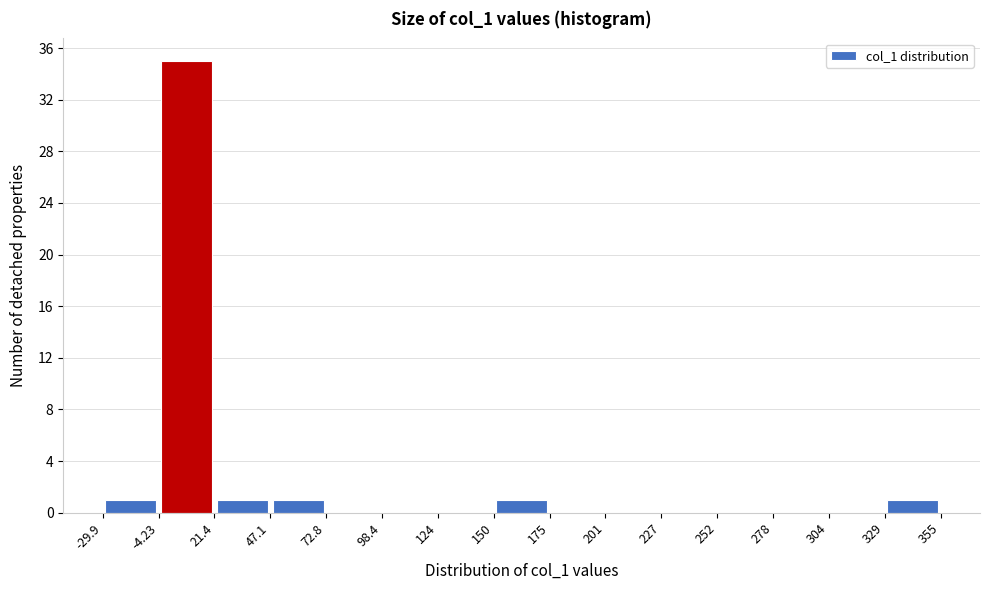

Reading left to right, transcribe this chart: for each bar, give the range it covers on the x-axis and its height. The values are not printed on the chart, so give them approximately, as read against the axis.

-29.9 to -4.23: 1
-4.23 to 21.4: 35
21.4 to 47.1: 1
47.1 to 72.8: 1
72.8 to 98.4: 0
98.4 to 124: 0
124 to 150: 0
150 to 175: 1
175 to 201: 0
201 to 227: 0
227 to 252: 0
252 to 278: 0
278 to 304: 0
304 to 329: 0
329 to 355: 1